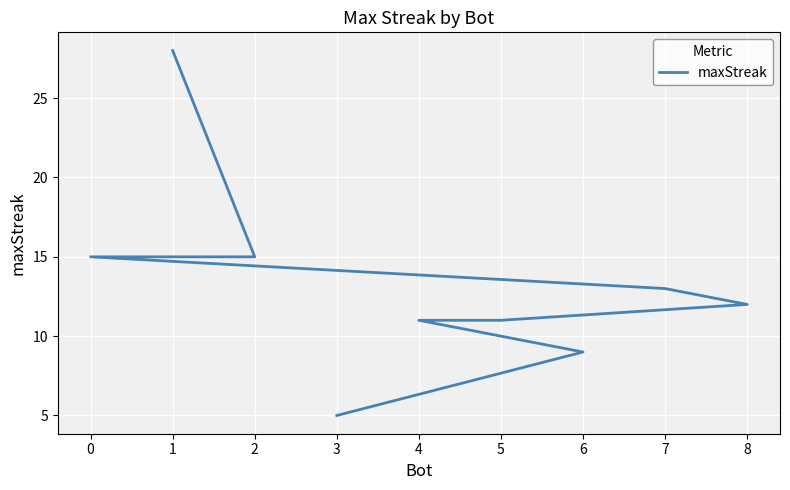

Rank the categories by value from lowest to highest.

3, 6, 5, 4, 8, 7, 2, 0, 1